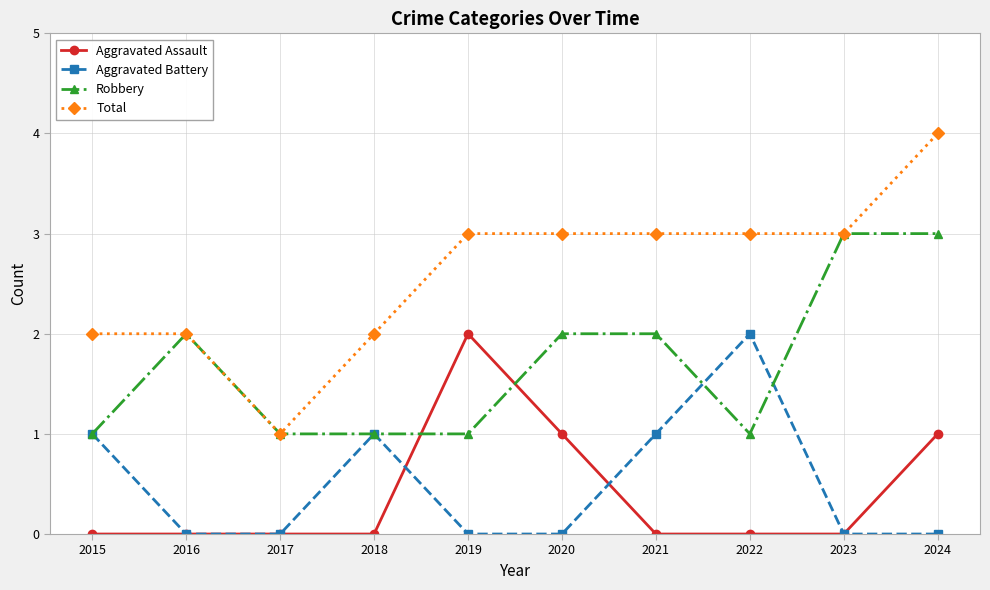

How many Aggravated Battery values are between 0 and 1?

9